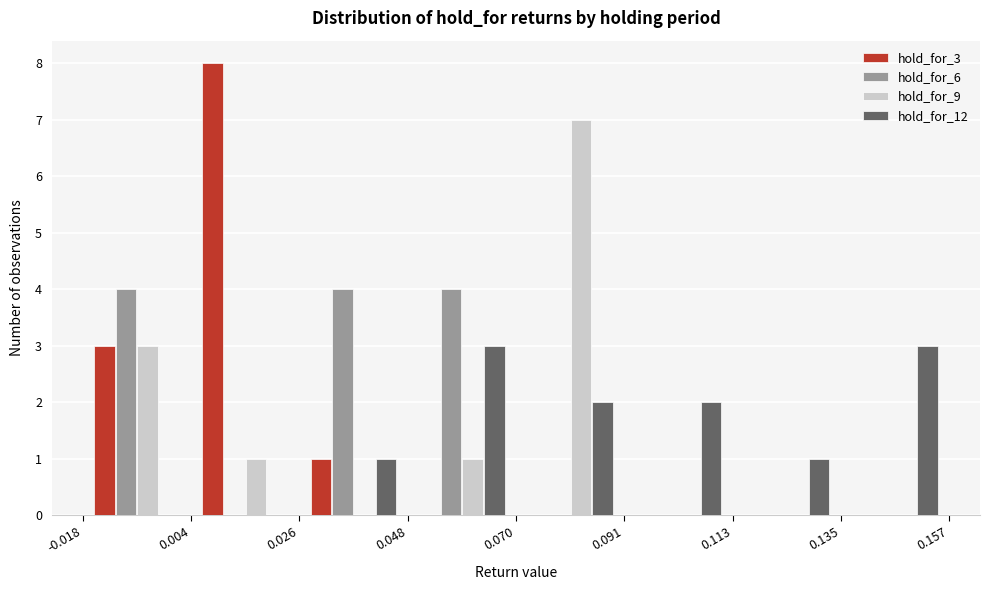

What is the height of the hold_for_12 bar covering 0.026 to 0.048 on the x-axis? The values are not printed on the chart, so give them approximately, as read against the axis.

1